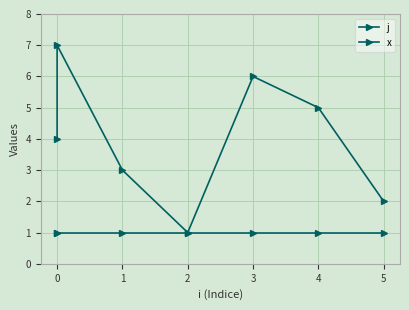

Which series has the largest total across all categories?

j